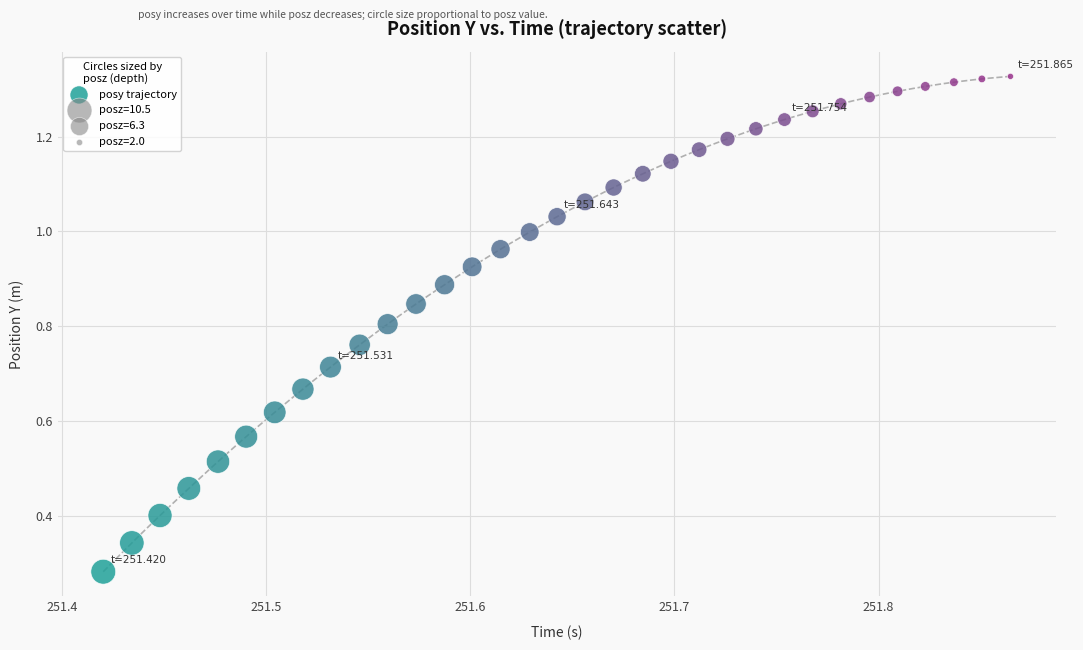

What is the range of X values (max minus min)?

0.4